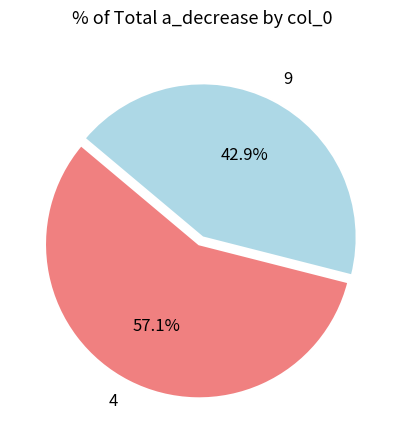

Do 9 and 4 together represent more than half of the pie?

Yes